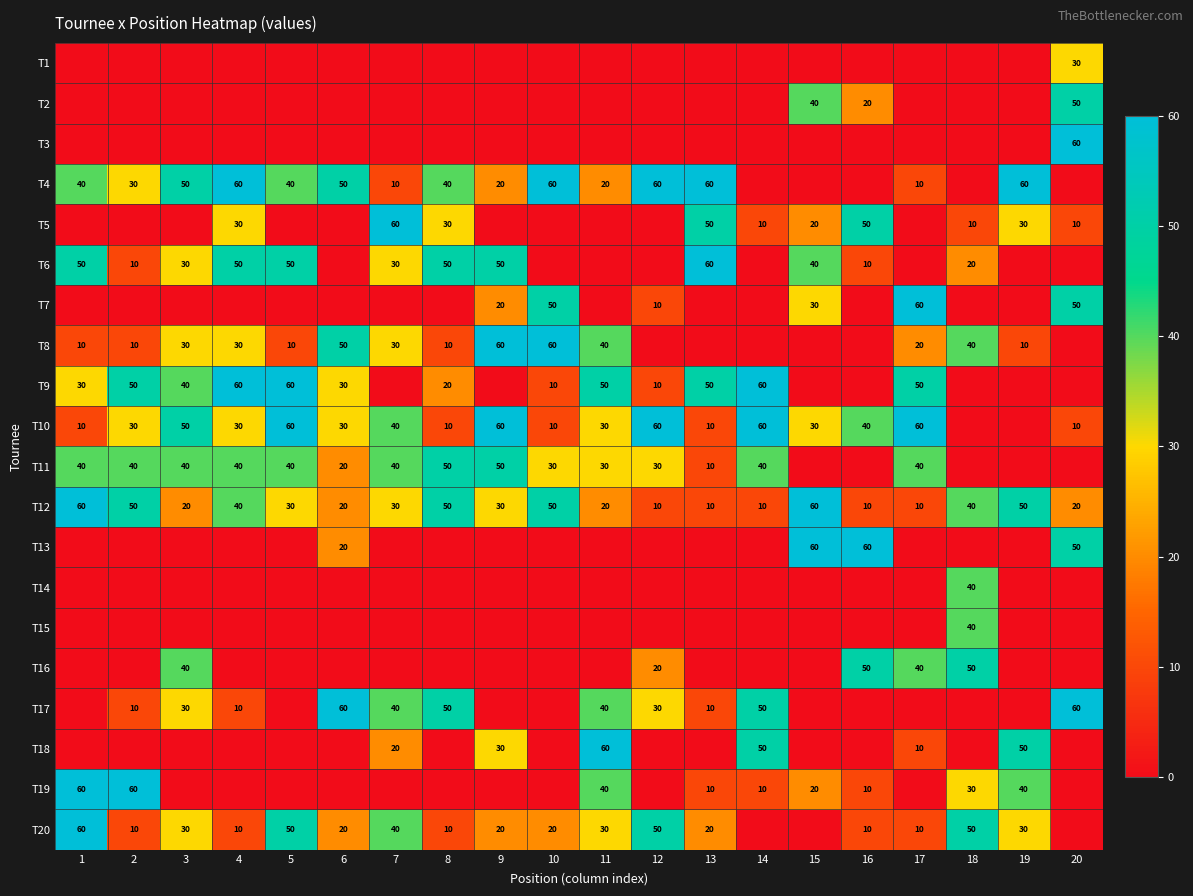

What is the greatest value displayed?

60